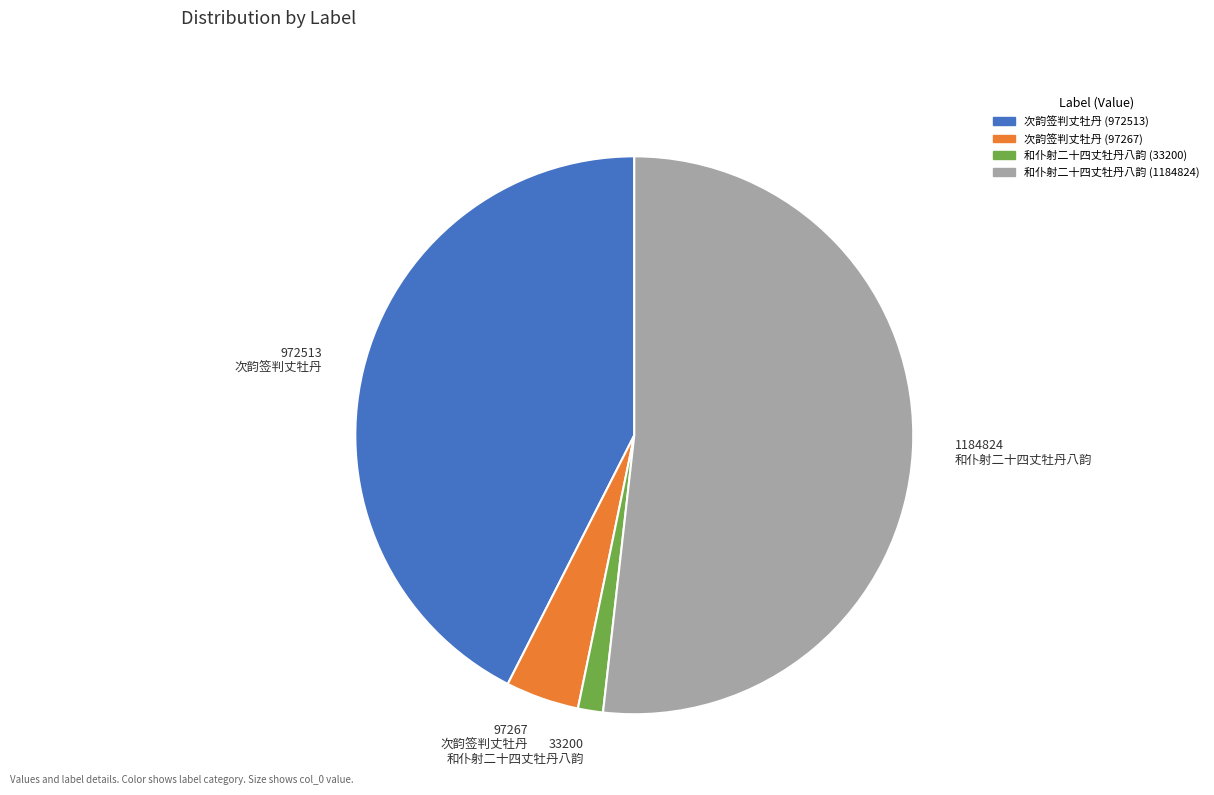

Which category accounts for the majority?

1184824 和仆射二十四丈牡丹八韵